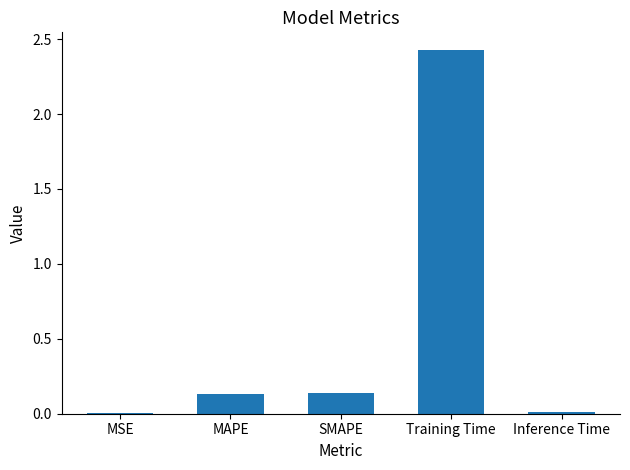

Does the chart contain stacked bars?

No